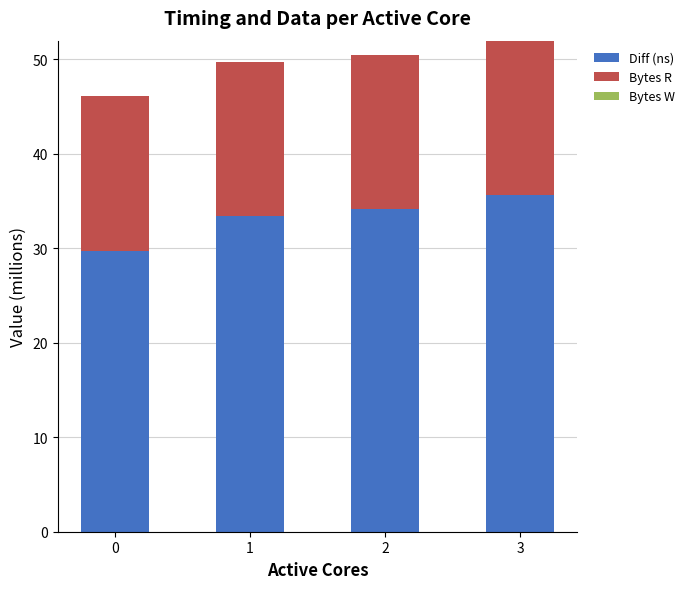

Reading left to right, transcribe the values for Diff (ns).

29.7	33.4	34.1	35.6